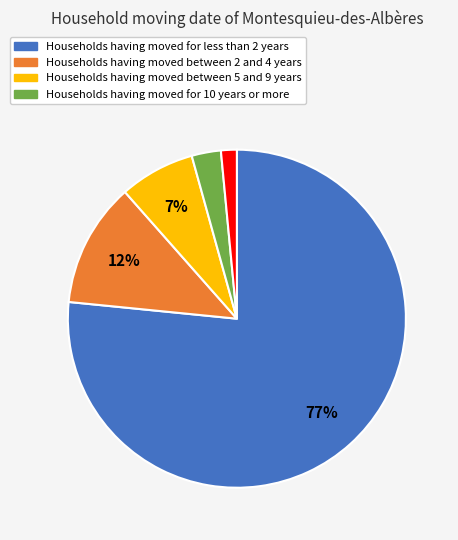

Is there any slice that represents more than half of the pie?

Yes